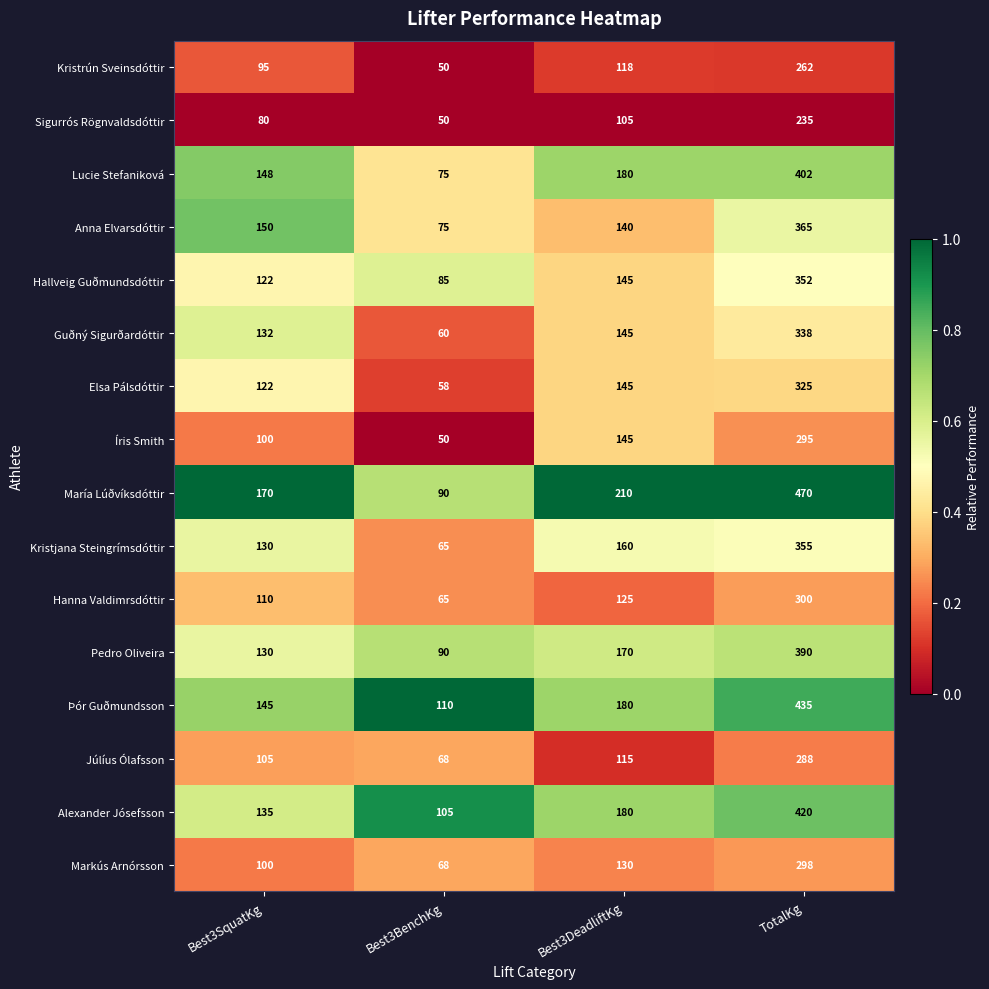

At TotalKg, list the series in order from smallest to largest.

Sigurrós Rögnvaldsdóttir, Kristrún Sveinsdóttir, Júlíus Ólafsson, Íris Smith, Markús Arnórsson, Hanna Valdimrsdóttir, Elsa Pálsdóttir, Guðný Sigurðardóttir, Hallveig Guðmundsdóttir, Kristjana Steingrímsdóttir, Anna Elvarsdóttir, Pedro Oliveira, Lucie Stefaniková, Alexander Jósefsson, Þór Guðmundsson, María Lúðvíksdóttir